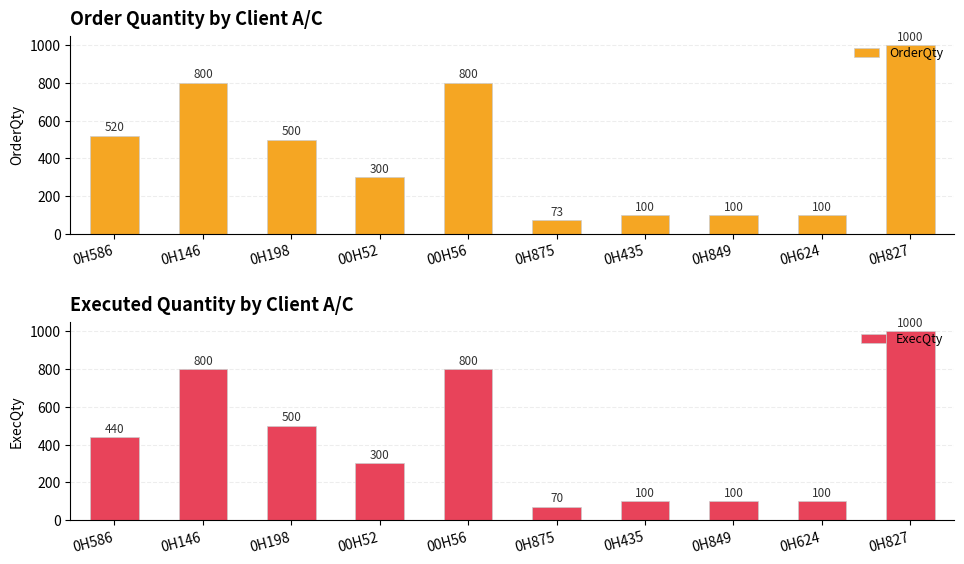

What is the difference between the maximum and minimum values in the ExecQty series?

930